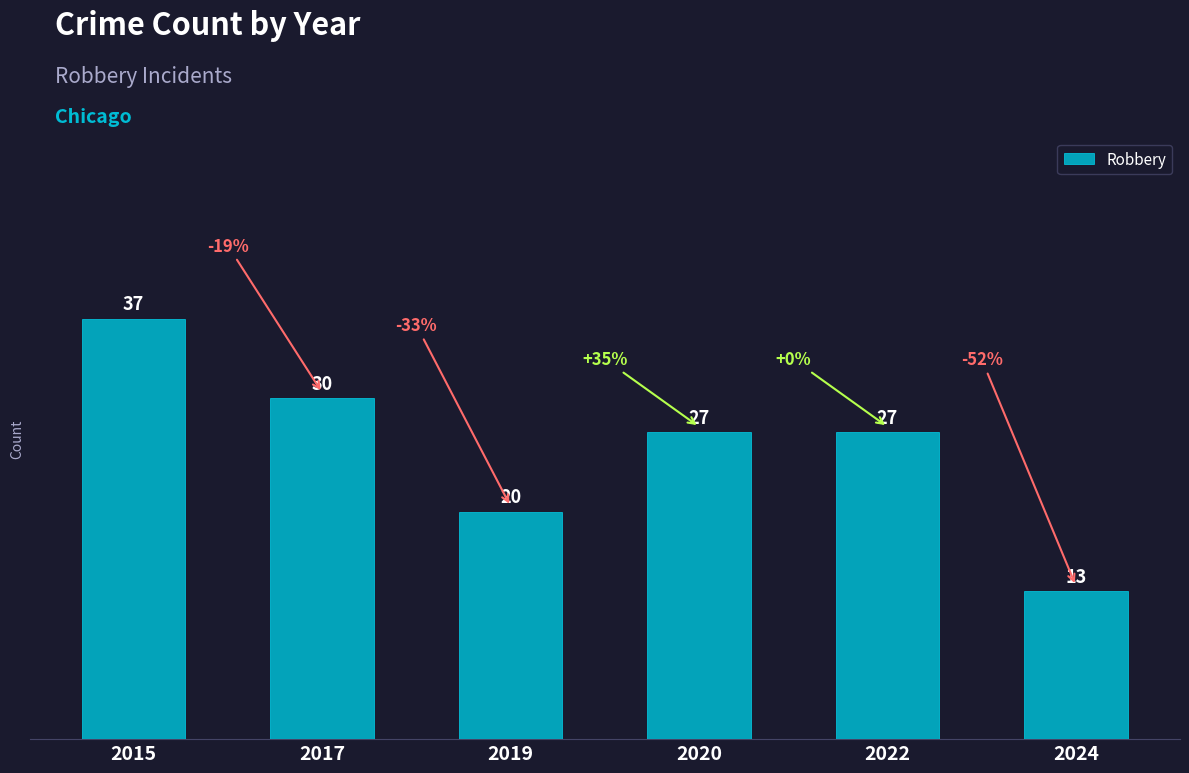

True or false: the data shows 18 at 2017.

False